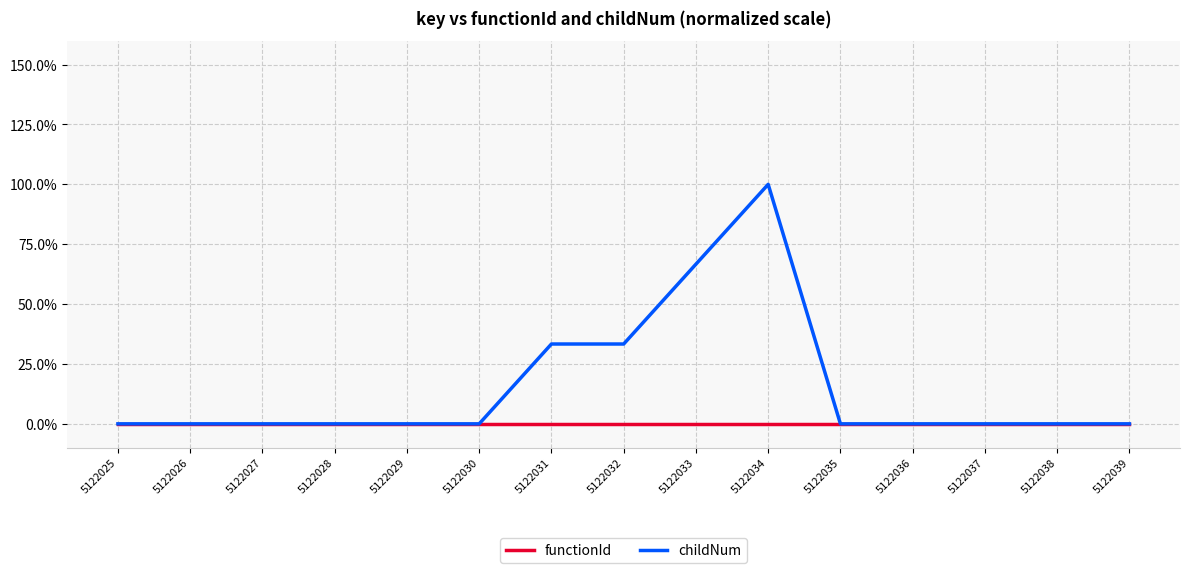

What is the difference between the highest and lowest values at 5122032?

33.3